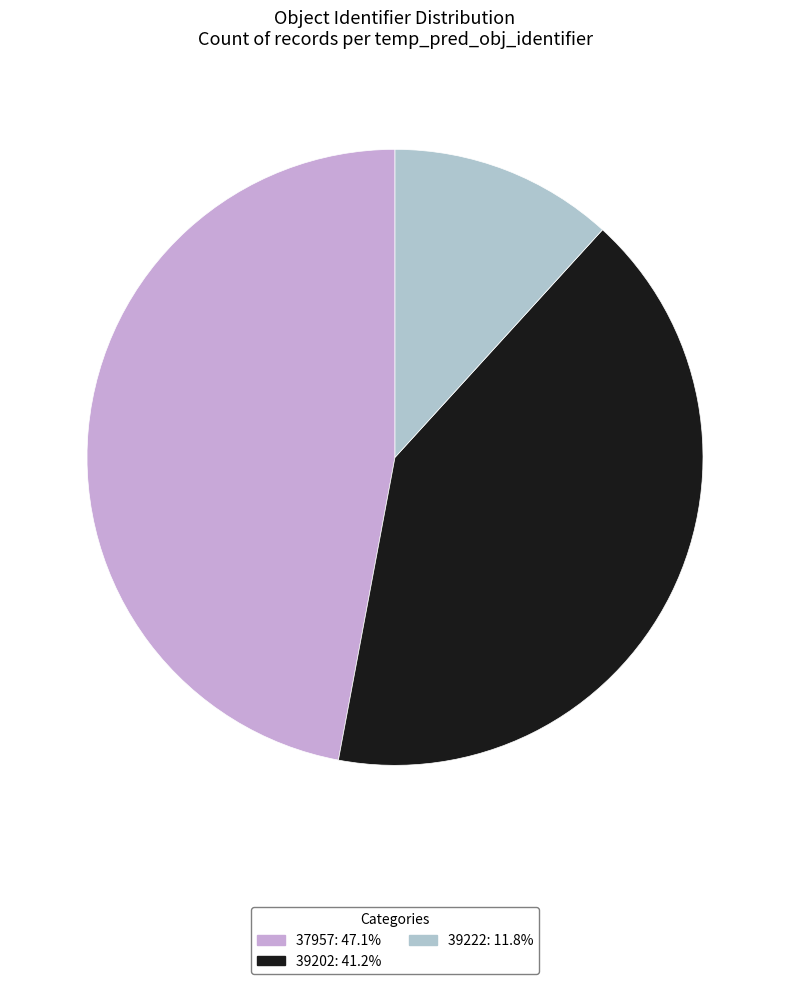

What is the ratio of the value at 37957: 47.1% to the value at 39222: 11.8%?

4.0